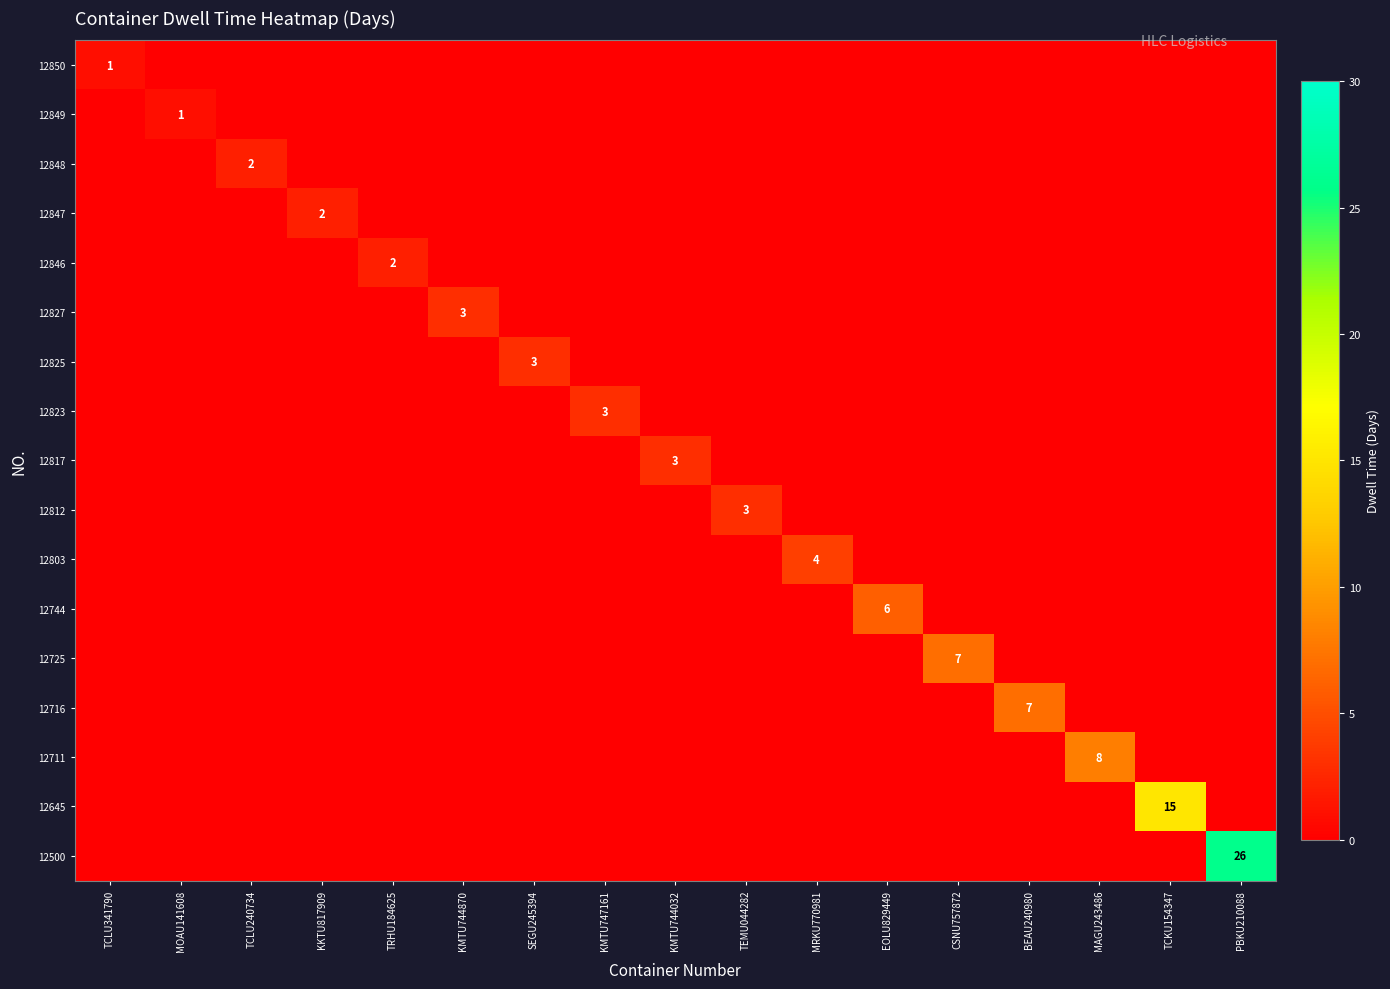

At which label does 12849 reach its peak?

MOAU141608